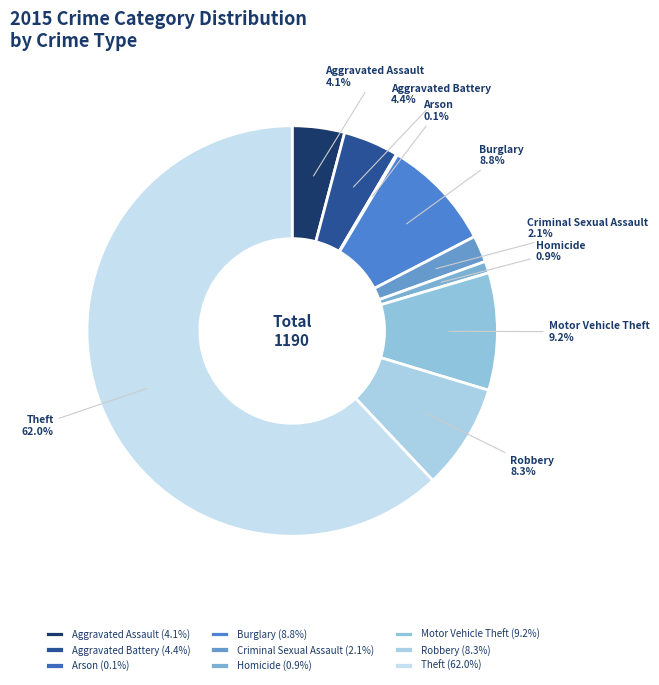

To the nearest percent, what portion does Criminal Sexual Assault represent?

2%